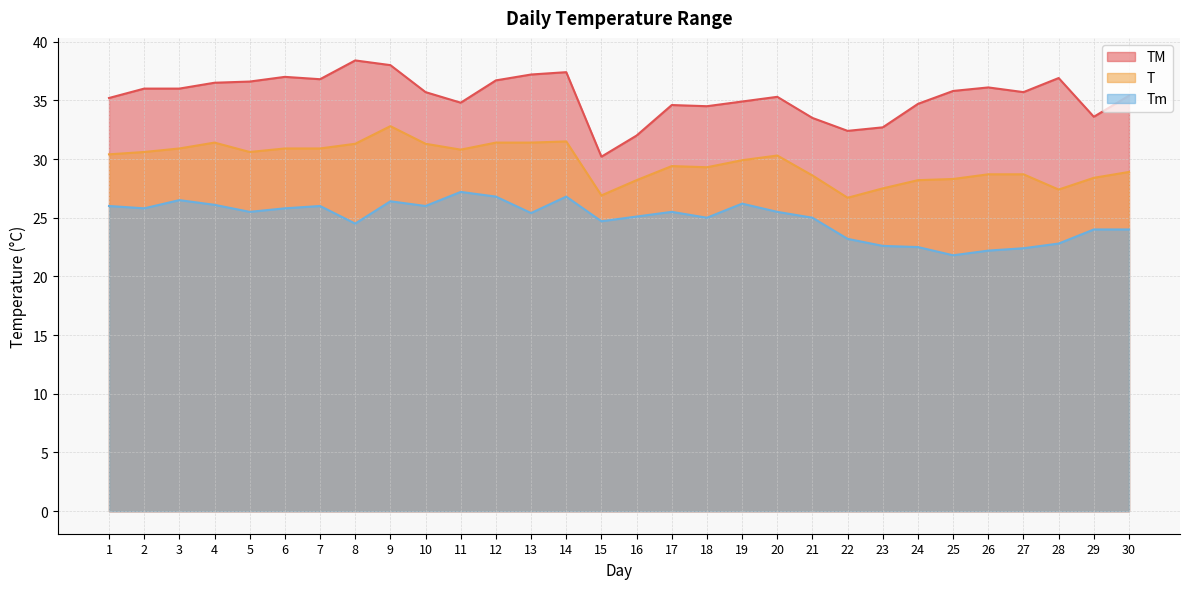

What is the minimum value shown in the chart?

21.8